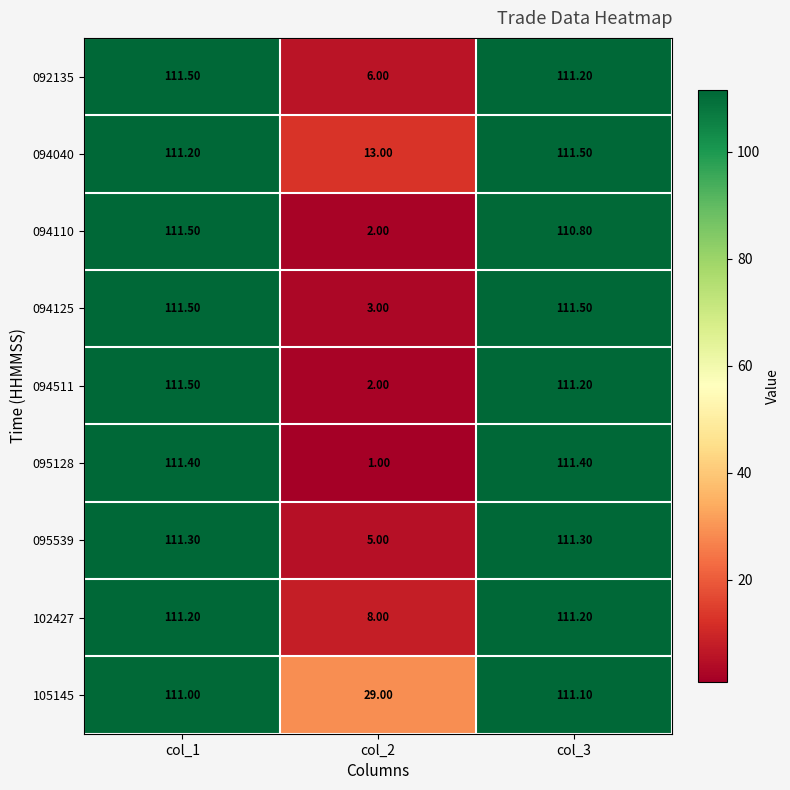

How many series are shown in this chart?

9